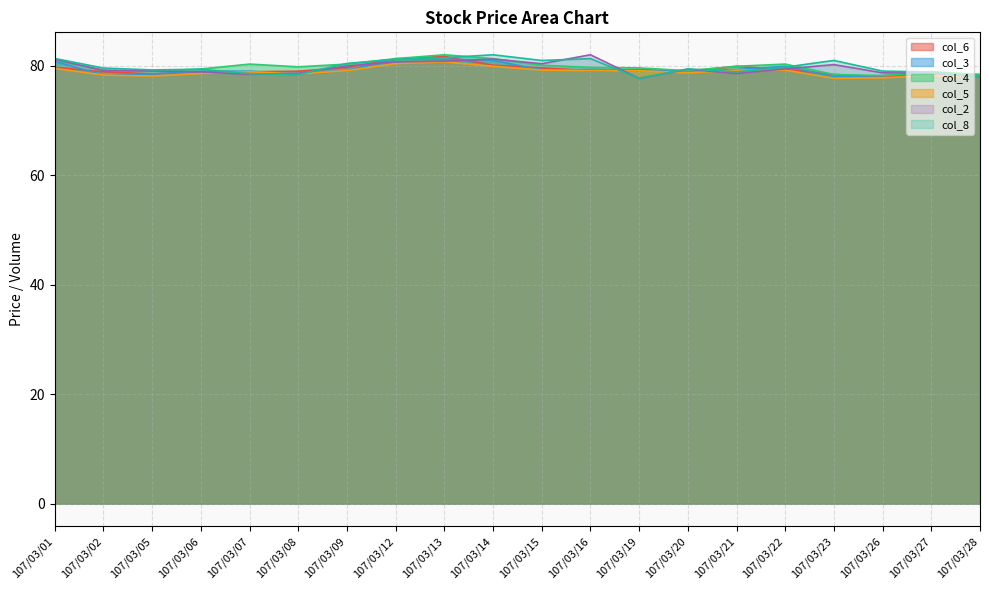

Reading left to right, list all the values displayed in this chart.

col_2: 107/03/01=81.2	107/03/02=79.1	107/03/05=79.1	107/03/06=78.9	107/03/07=78.4	107/03/08=78.6	107/03/09=80.0	107/03/12=80.7	107/03/13=80.8	107/03/14=81.2	107/03/15=80.4	107/03/16=82.0	107/03/19=77.7	107/03/20=79.4	107/03/21=78.6	107/03/22=79.4	107/03/23=80.2	107/03/26=78.7	107/03/27=78.7	107/03/28=77.9
col_8: 107/03/01=81.3	107/03/02=79.6	107/03/05=79.2	107/03/06=79.4	107/03/07=78.5	107/03/08=78.4	107/03/09=80.4	107/03/12=81.1	107/03/13=81.5	107/03/14=82.0	107/03/15=81.0	107/03/16=81.3	107/03/19=77.7	107/03/20=79.4	107/03/21=78.9	107/03/22=79.7	107/03/23=81.0	107/03/26=79.0	107/03/27=78.9	107/03/28=77.9
col_3: 107/03/01=80.8	107/03/02=78.3	107/03/05=78.5	107/03/06=79.0	107/03/07=79.0	107/03/08=78.5	107/03/09=79.1	107/03/12=81.3	107/03/13=81.2	107/03/14=81.0	107/03/15=79.2	107/03/16=79.3	107/03/19=79.1	107/03/20=79.0	107/03/21=79.3	107/03/22=79.9	107/03/23=78.0	107/03/26=78.2	107/03/27=78.7	107/03/28=78.2
col_4: 107/03/01=81.0	107/03/02=79.2	107/03/05=79.0	107/03/06=79.4	107/03/07=80.3	107/03/08=79.8	107/03/09=80.3	107/03/12=81.3	107/03/13=82.0	107/03/14=81.3	107/03/15=80.1	107/03/16=79.7	107/03/19=79.6	107/03/20=79.1	107/03/21=79.9	107/03/22=80.3	107/03/23=78.4	107/03/26=78.2	107/03/27=78.9	107/03/28=78.4
col_5: 107/03/01=79.5	107/03/02=78.3	107/03/05=78.1	107/03/06=78.6	107/03/07=78.9	107/03/08=78.5	107/03/09=79.1	107/03/12=80.4	107/03/13=80.7	107/03/14=79.9	107/03/15=79.2	107/03/16=79.1	107/03/19=79.1	107/03/20=78.7	107/03/21=79.2	107/03/22=79.2	107/03/23=77.7	107/03/26=77.8	107/03/27=78.2	107/03/28=78.0
col_6: 107/03/01=79.7	107/03/02=78.9	107/03/05=78.5	107/03/06=78.9	107/03/07=78.9	107/03/08=79.0	107/03/09=79.7	107/03/12=81.2	107/03/13=81.7	107/03/14=80.1	107/03/15=79.6	107/03/16=79.1	107/03/19=79.3	107/03/20=79.0	107/03/21=79.9	107/03/22=79.3	107/03/23=78.4	107/03/26=78.0	107/03/27=78.4	107/03/28=78.4